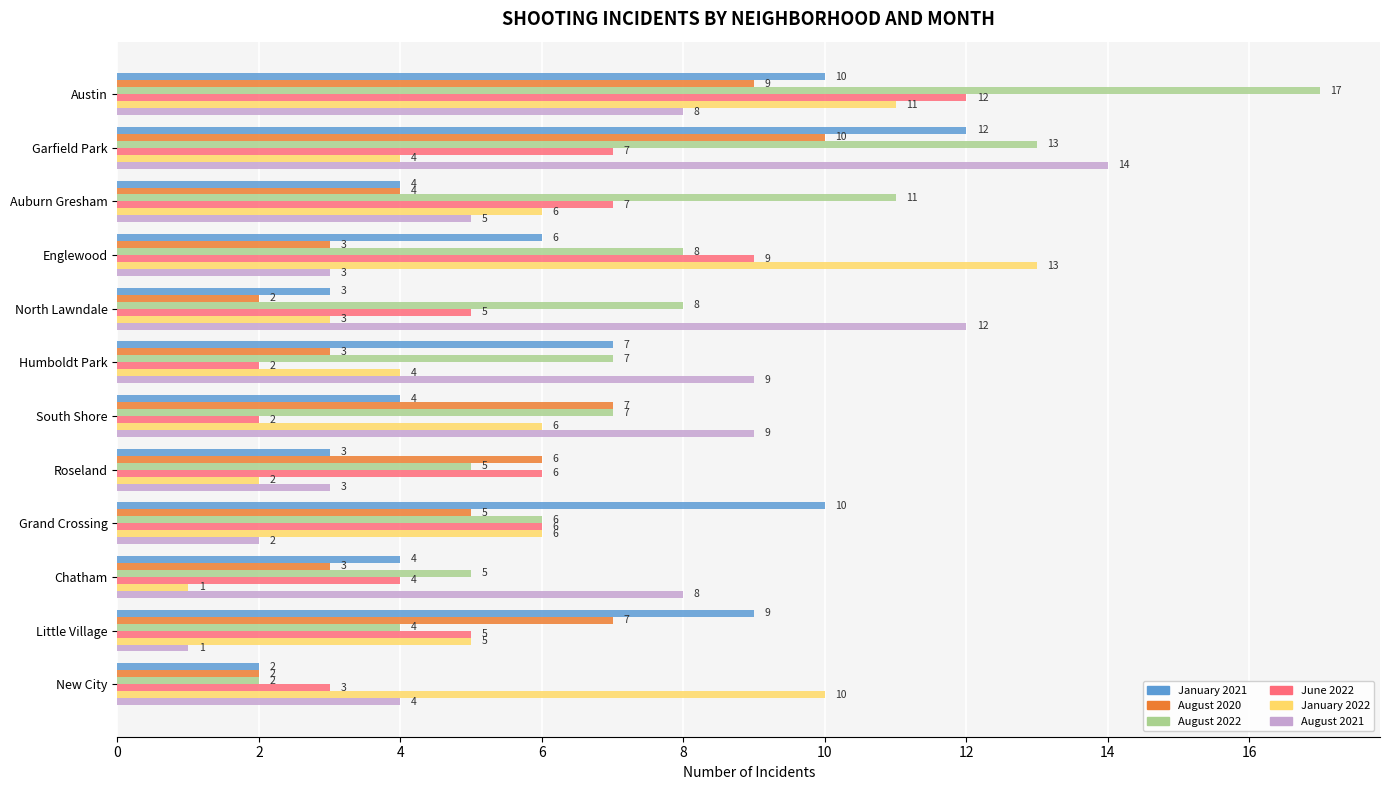

What is the difference between the January 2022 values at North Lawndale and Auburn Gresham?

3